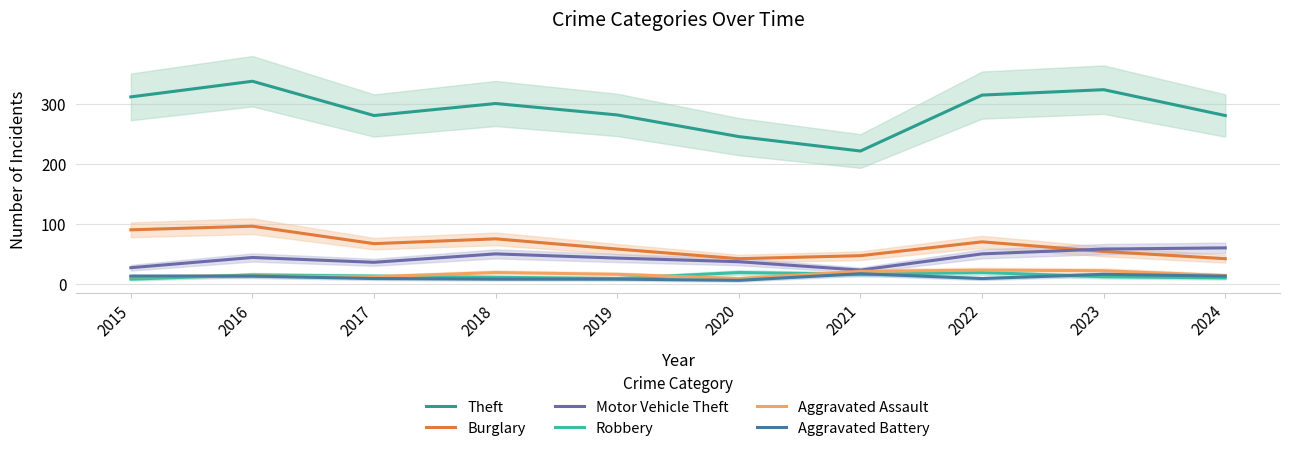

Which category has the lowest value across all series?

2020